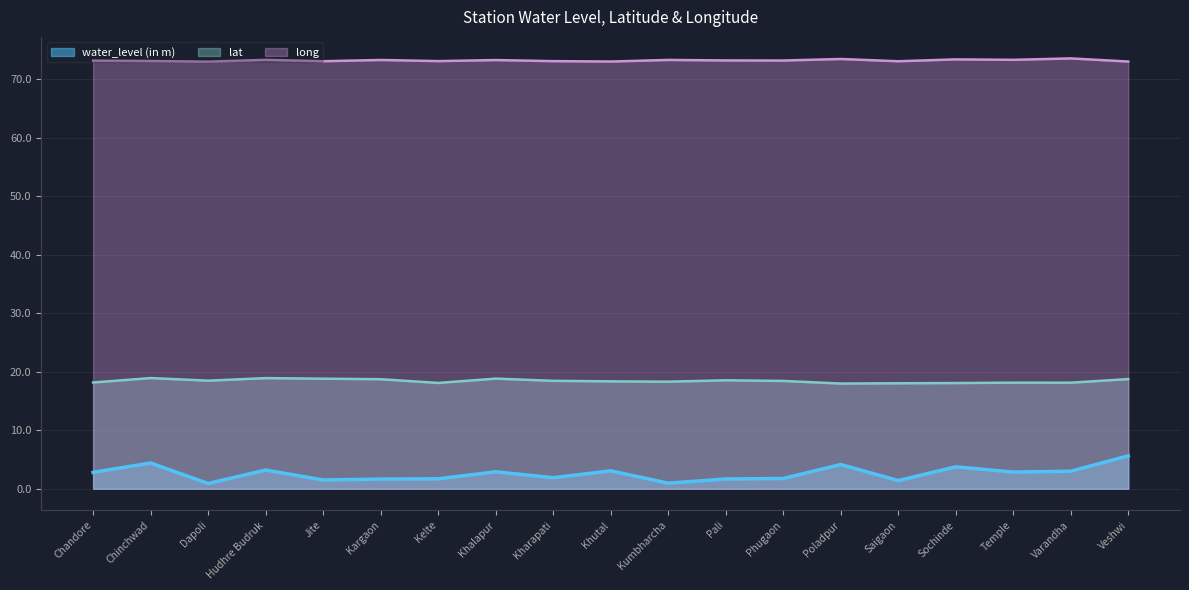

The value of long at Temple is 73.3. True or false?

True